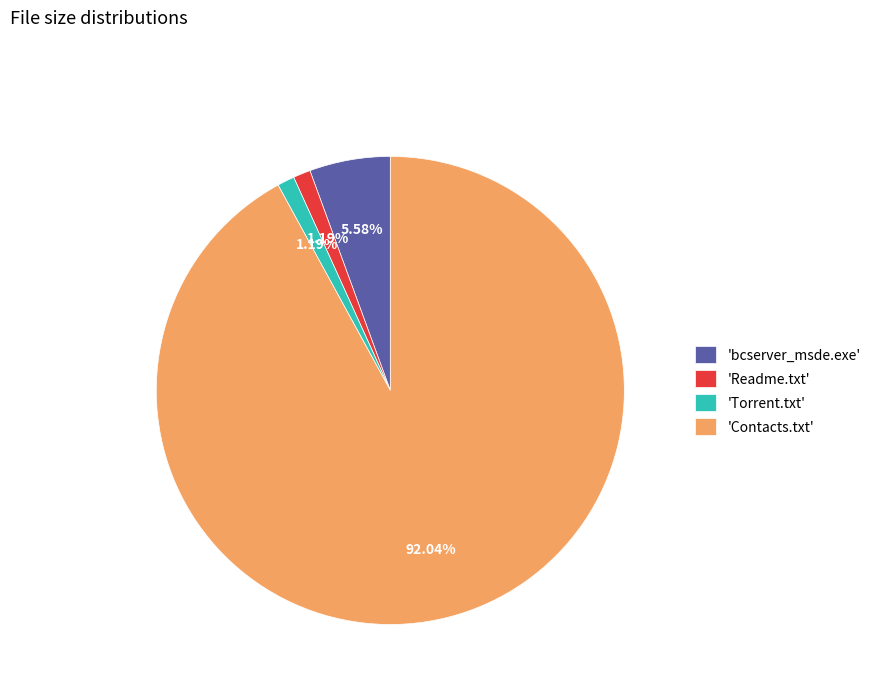

Which category has the biggest portion of the pie?

'Contacts.txt'